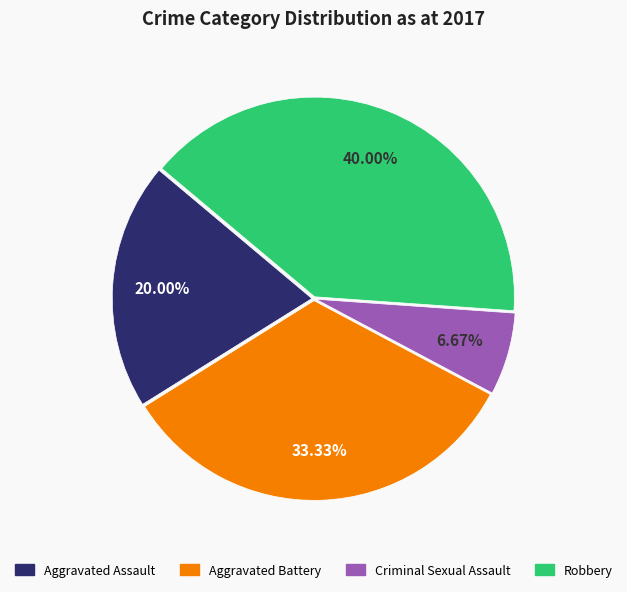

Which category has the biggest portion of the pie?

Robbery